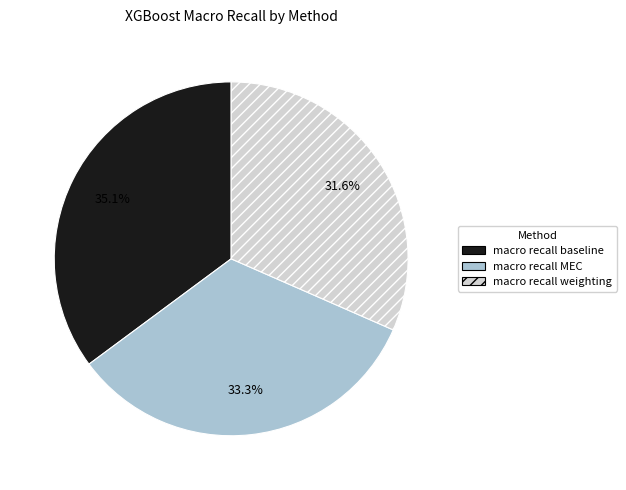

To the nearest percent, what is the difference between the macro recall baseline and macro recall weighting slice percentages?

4%